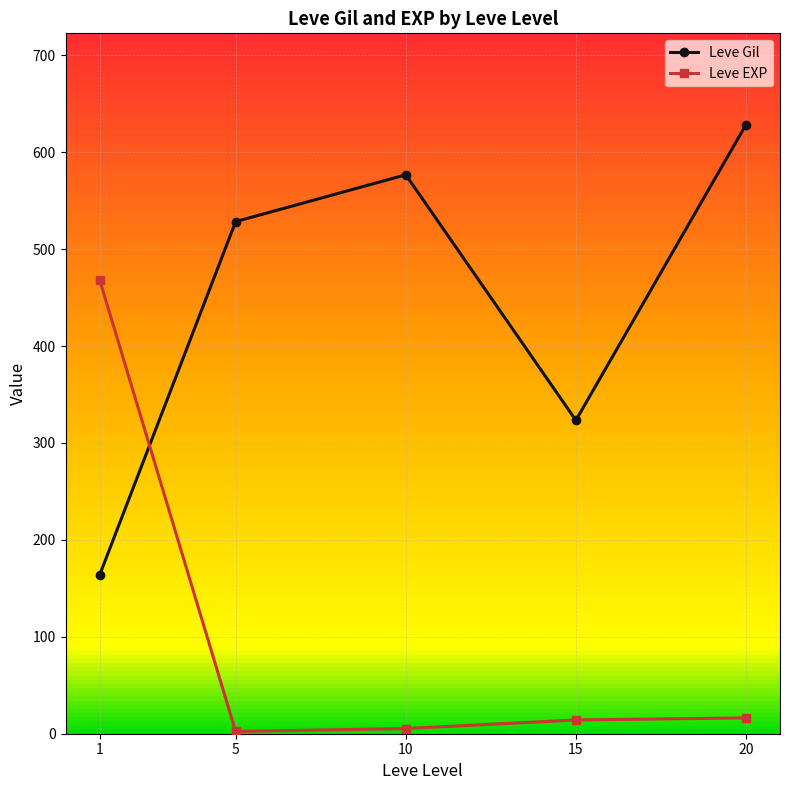

How many intersections are there between Leve EXP and Leve Gil?

1